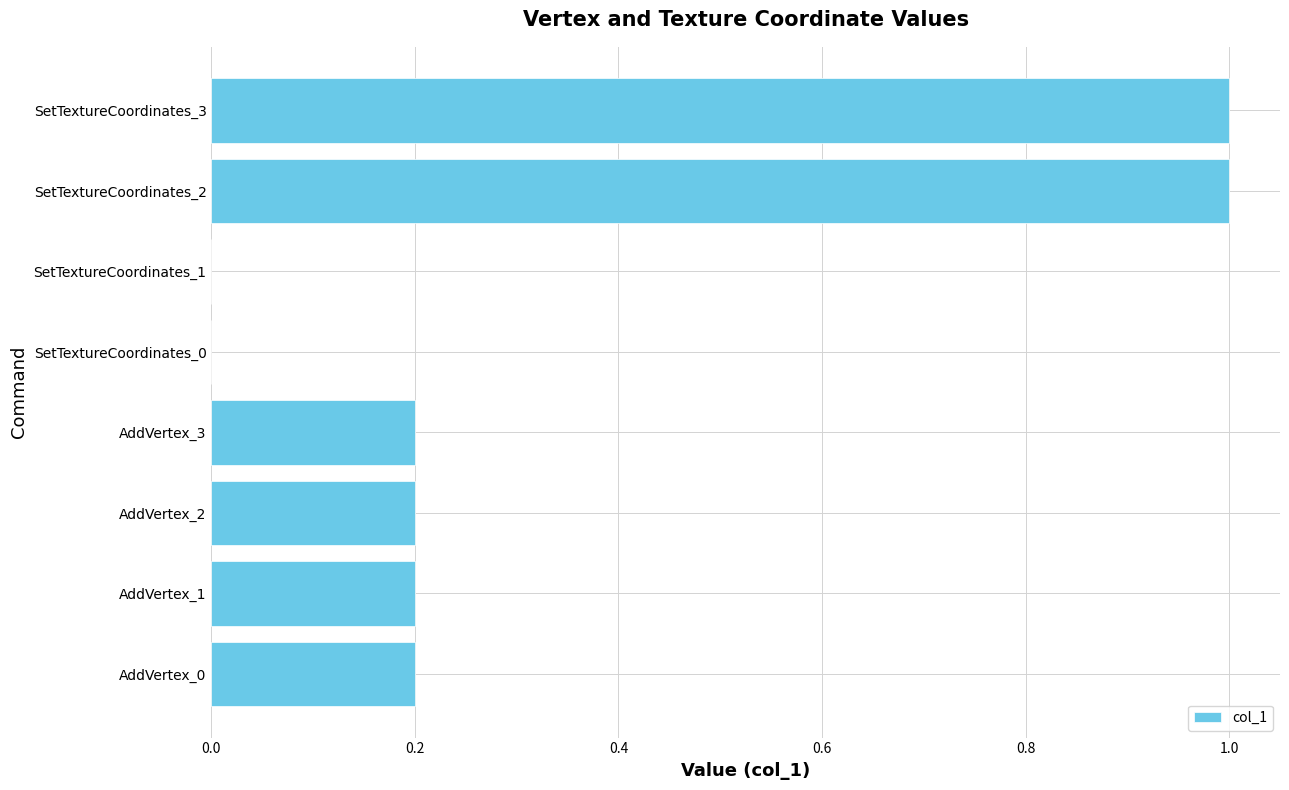

Reading top to bottom, extract all data points from this chart.

SetTextureCoordinates_3=1.0	SetTextureCoordinates_2=1.0	SetTextureCoordinates_1=0.0	SetTextureCoordinates_0=0.0	AddVertex_3=0.2	AddVertex_2=0.2	AddVertex_1=0.2	AddVertex_0=0.2